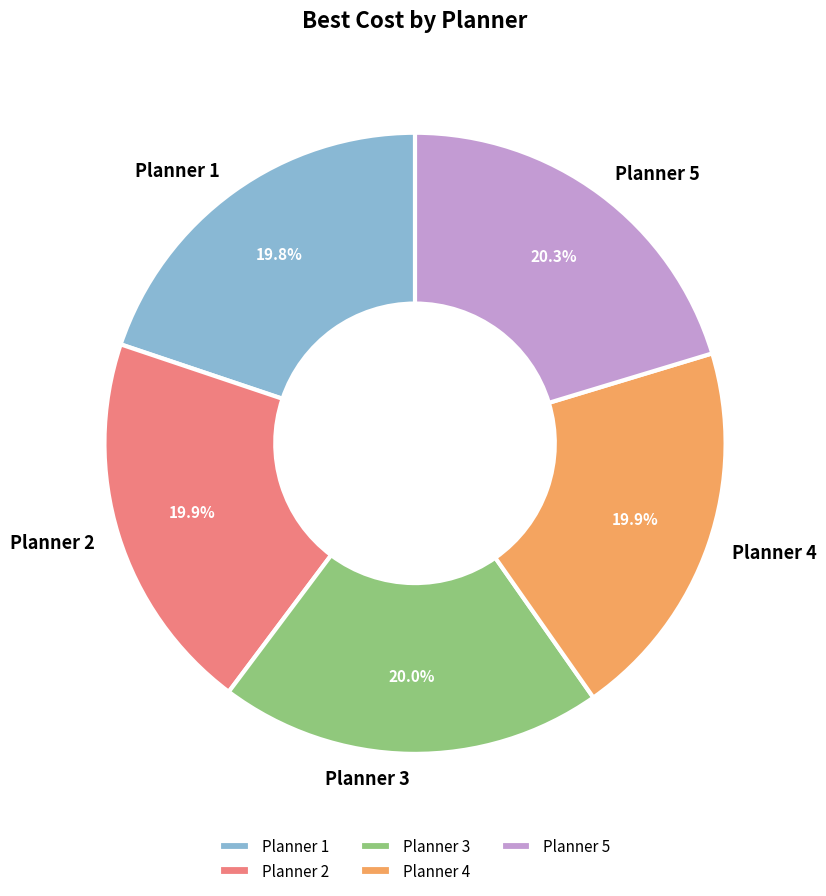

What portion of the pie excludes Planner 5?

79.7%